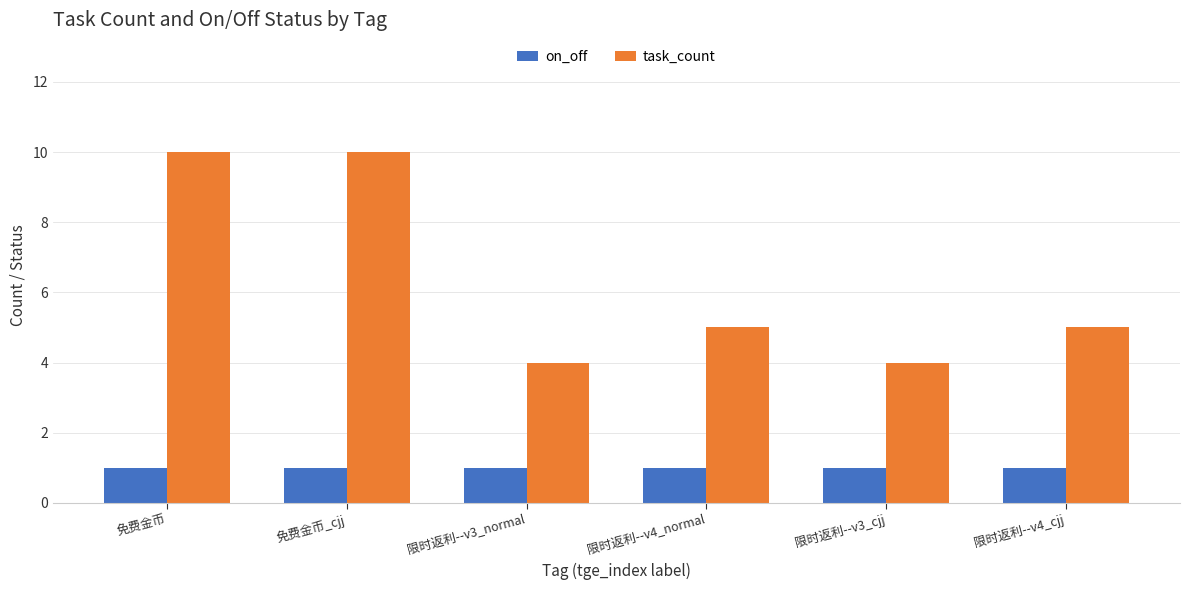

Is the value of task_count at 限时返利--v4_cjj greater than the value of on_off at 限时返利--v4_cjj?

Yes